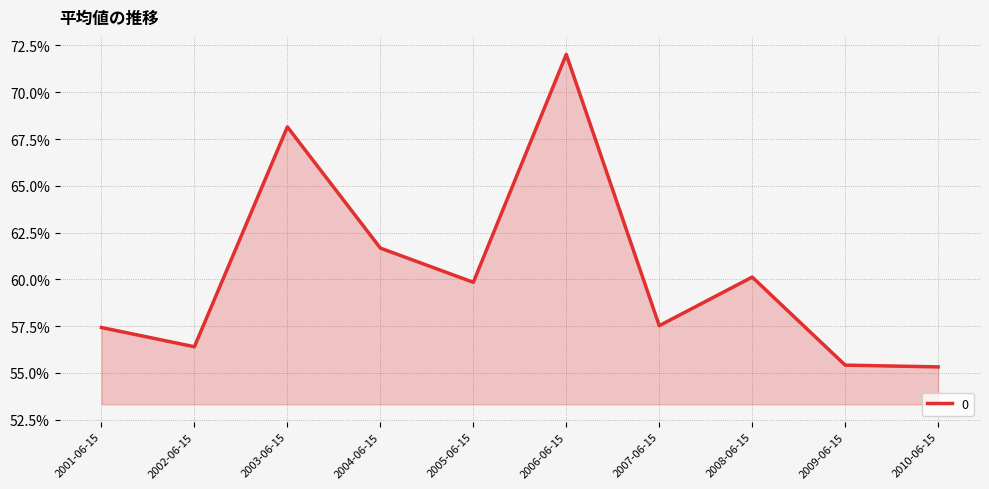

What is the label of the 3rd point from the right?

2008-06-15